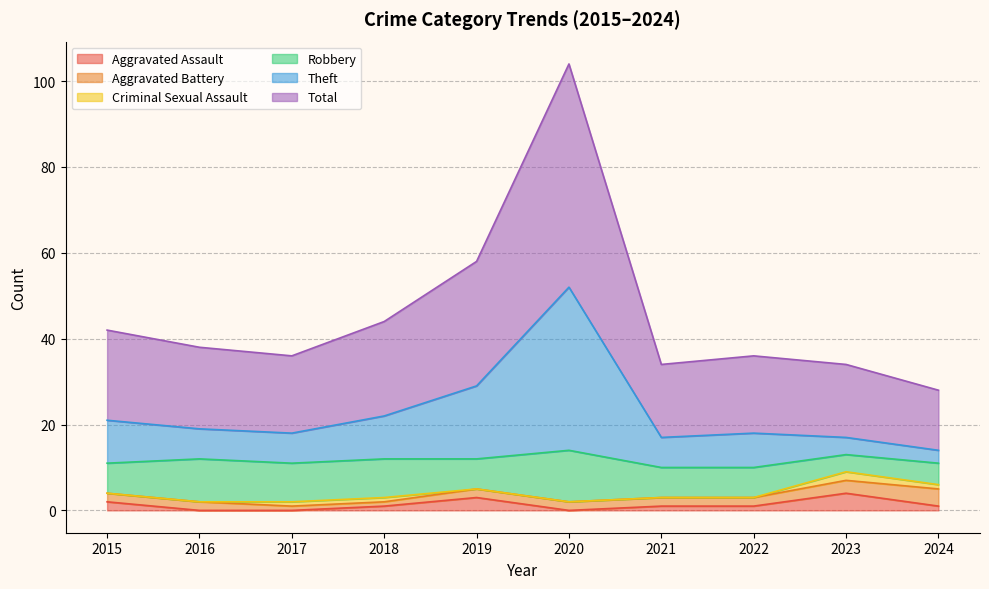

True or false: Total and Aggravated Assault intersect in this chart.

False